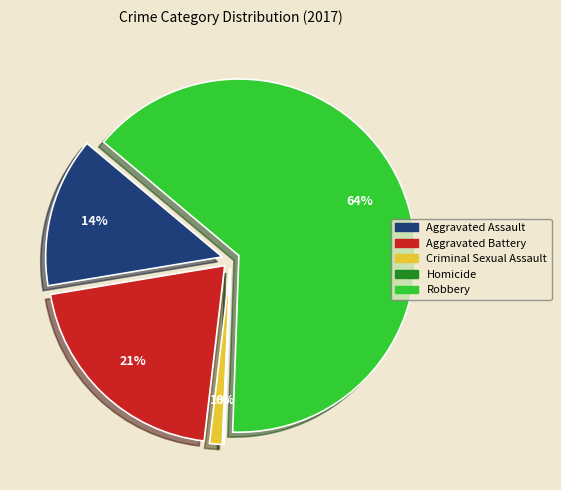

To the nearest percent, what portion does Robbery represent?

64%